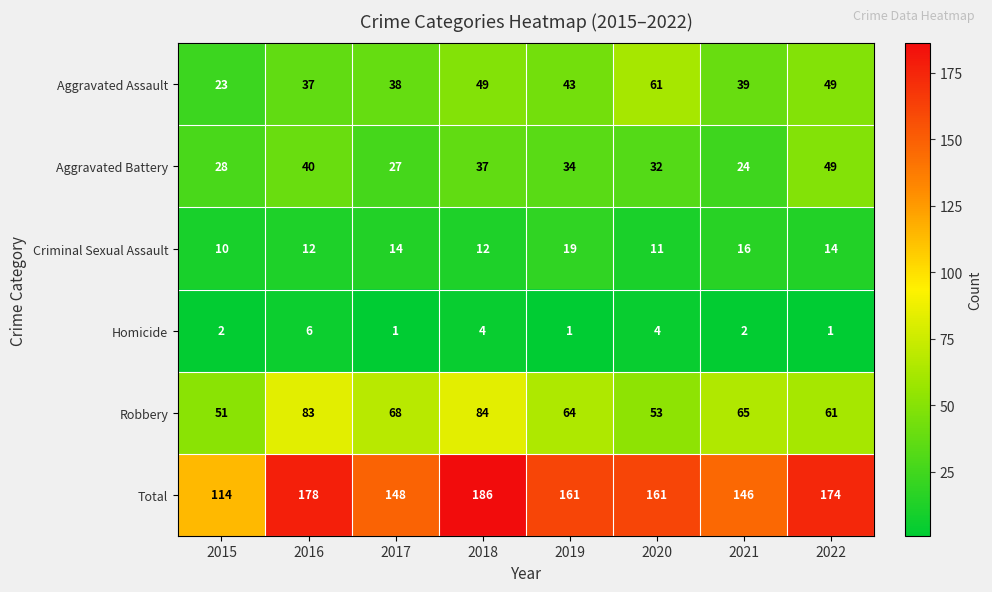

At which category is the sum across all series the highest?

2018